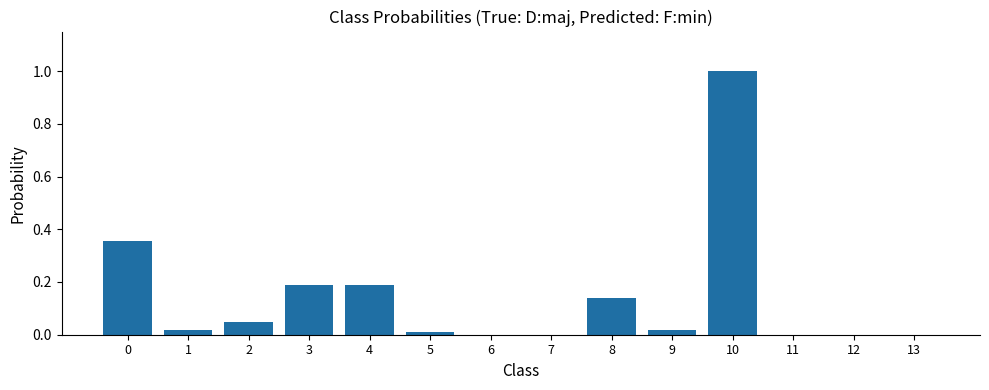

The chart shows a value of 0.0 at 6. True or false?

True